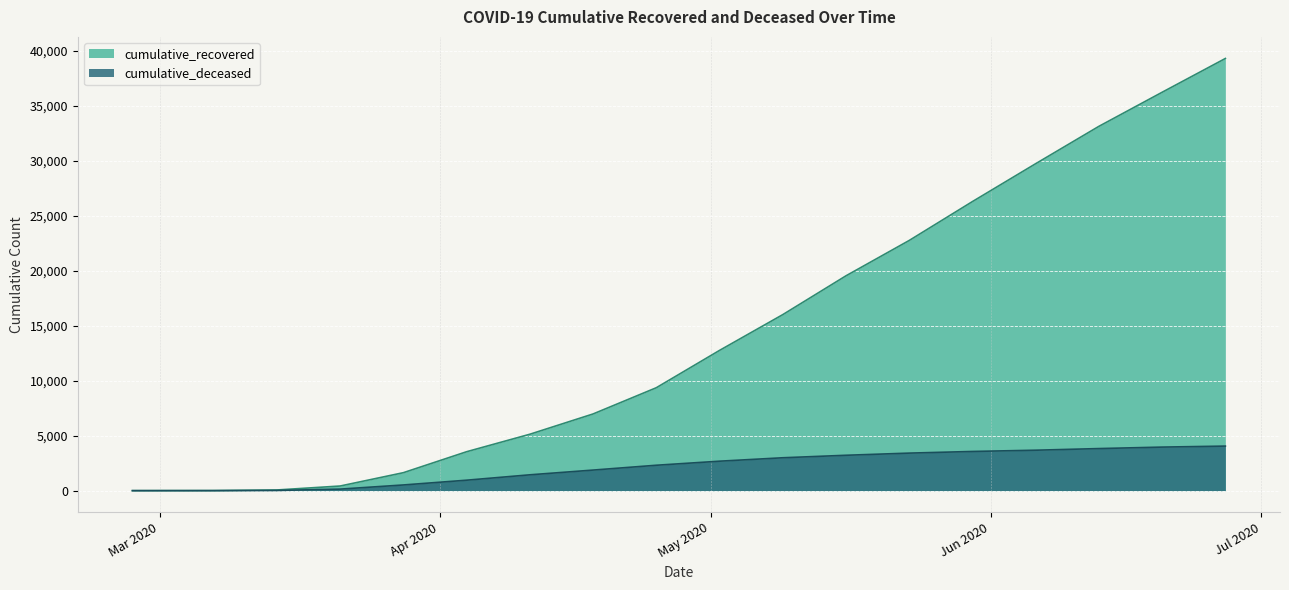

What is the difference between the cumulative_recovered values at 2020-02-27 and 2020-05-09?

15999